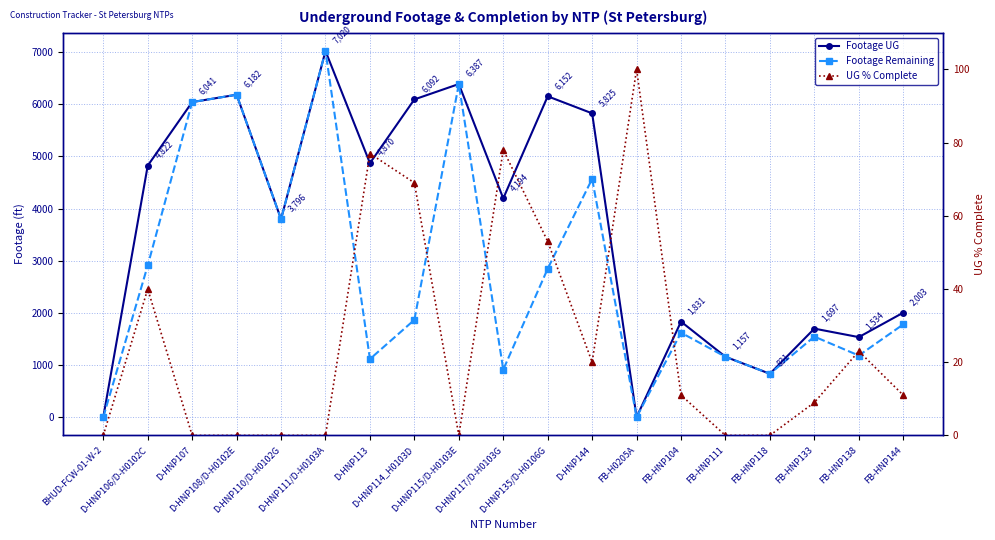

What is the total value across all series at D-HNP113?

6061